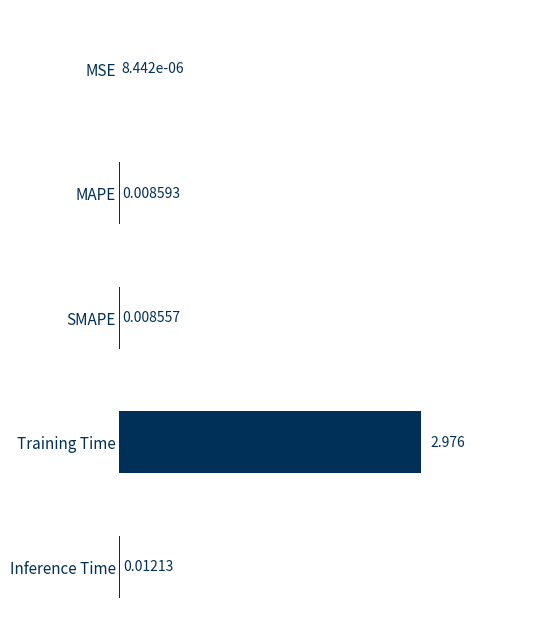

At which label is the value closest to 1?

Inference Time